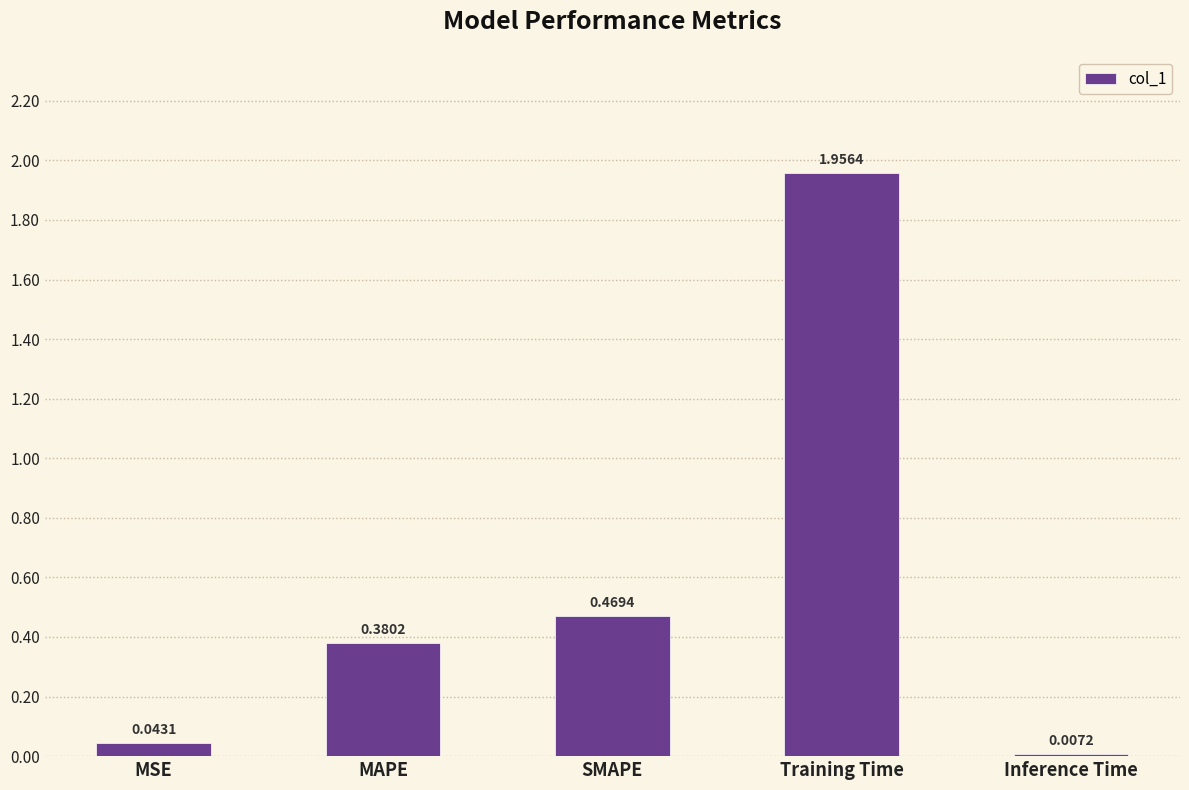

At which category does the chart reach its minimum across all series?

Inference Time